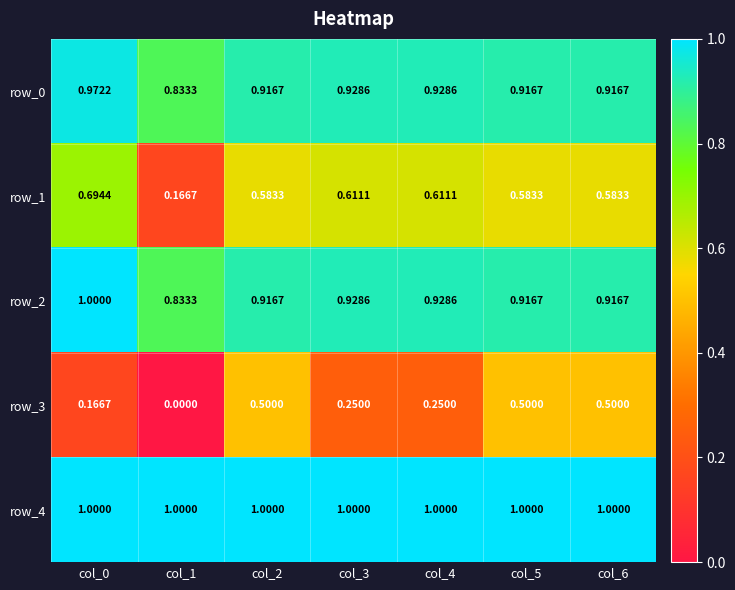

The value of row_1 at col_3 is 1.0. True or false?

False